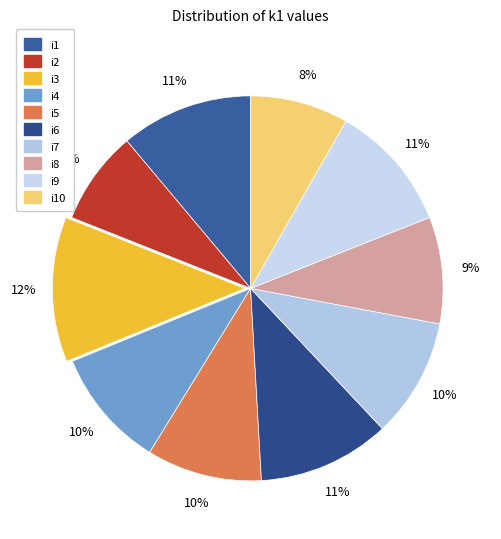

How many slices are in this pie chart?

10